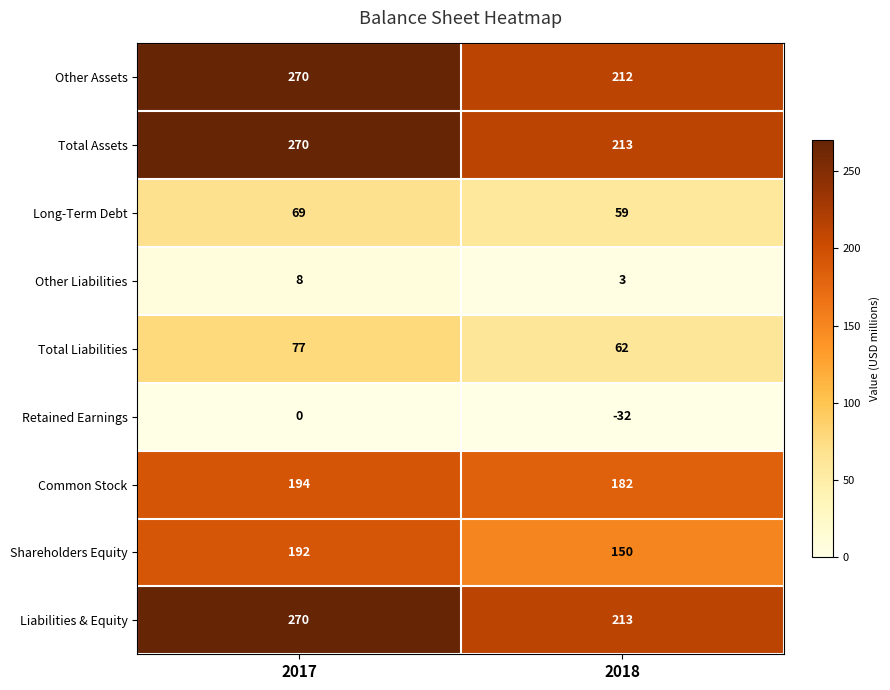

What is the approximate value of Total Assets at 2018?

213